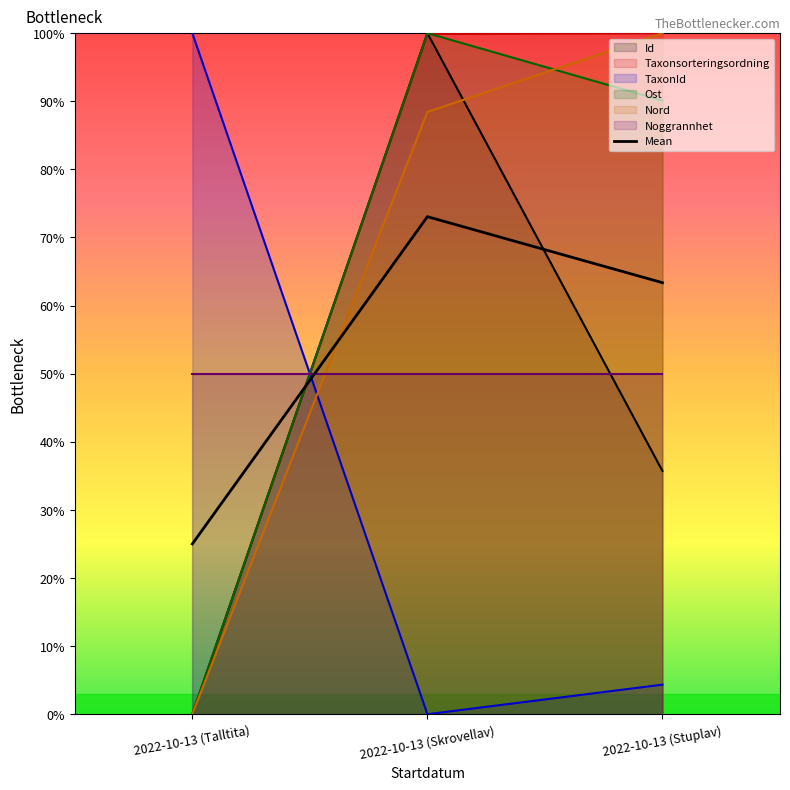

How many data points in Id are less than 35?

1